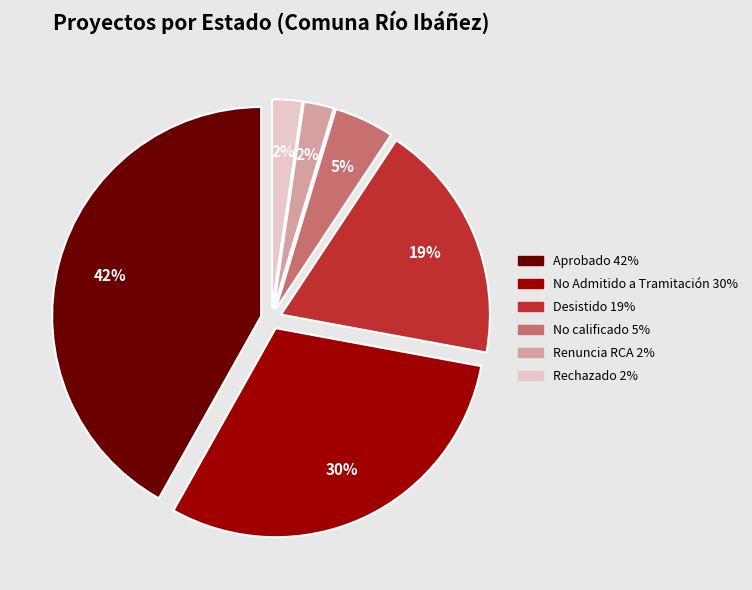

Is there a majority slice in this chart?

No